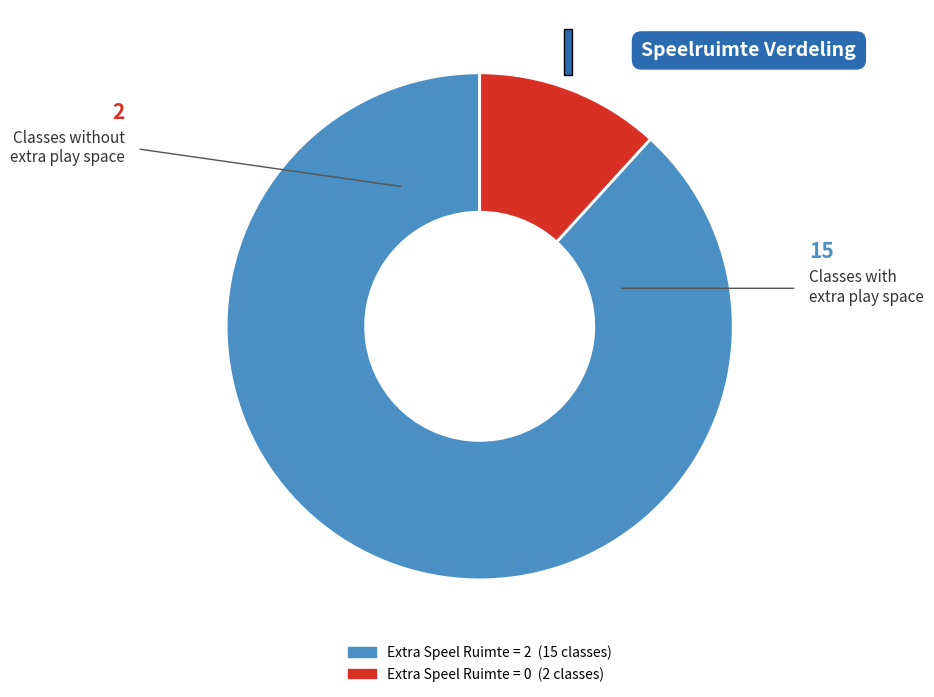

Does any single category account for the majority?

Yes